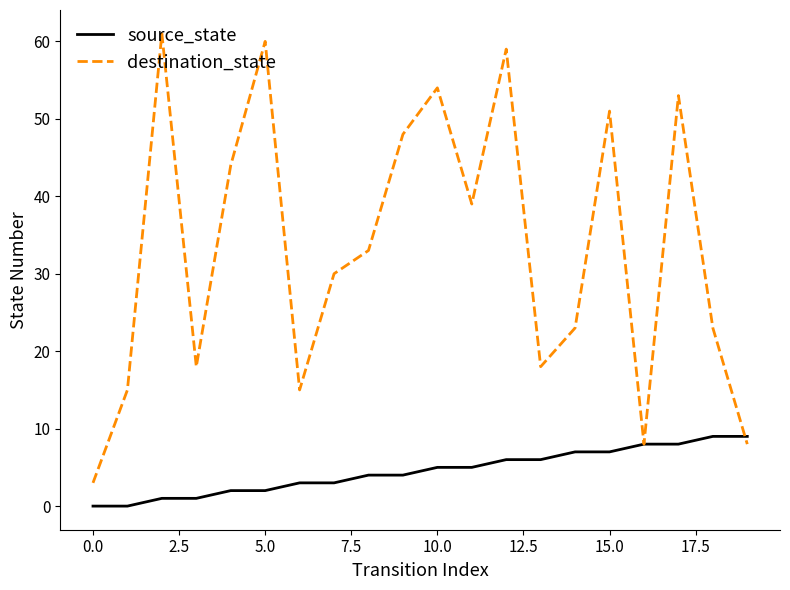

Which series has the largest total across all categories?

destination_state